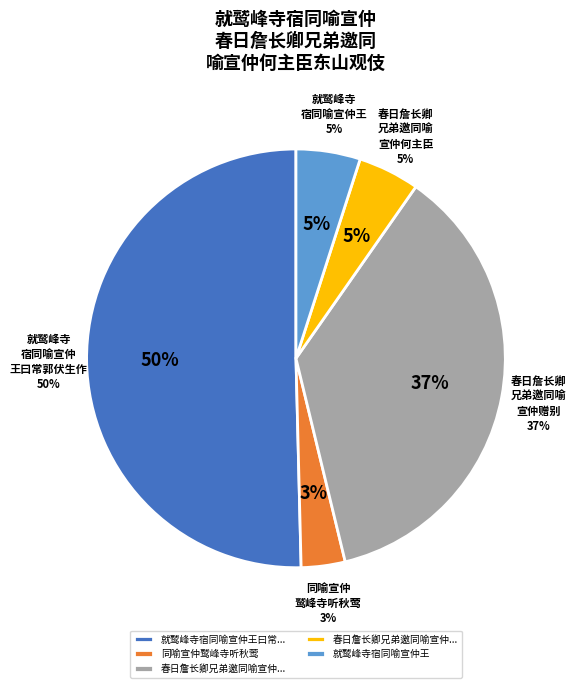

Which slice is the largest?

就鹫峰寺宿同喻宣仲王曰常郭伏生作